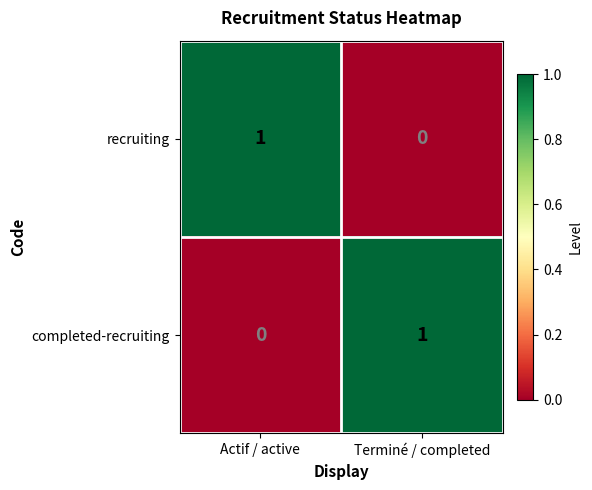

Is it true that completed-recruiting equals 0 at Actif / active?

True